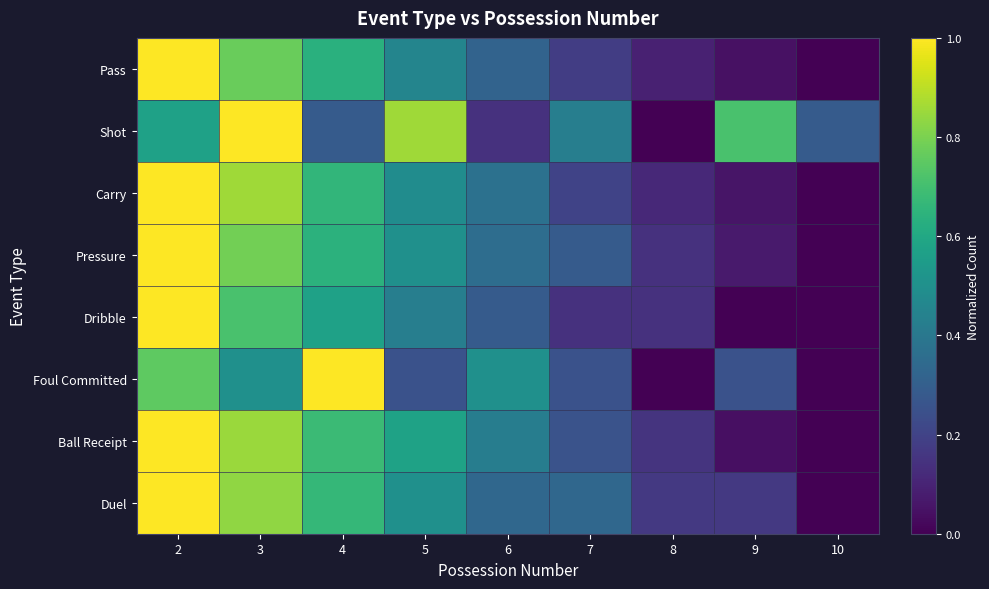

How many data points does each series have?

9